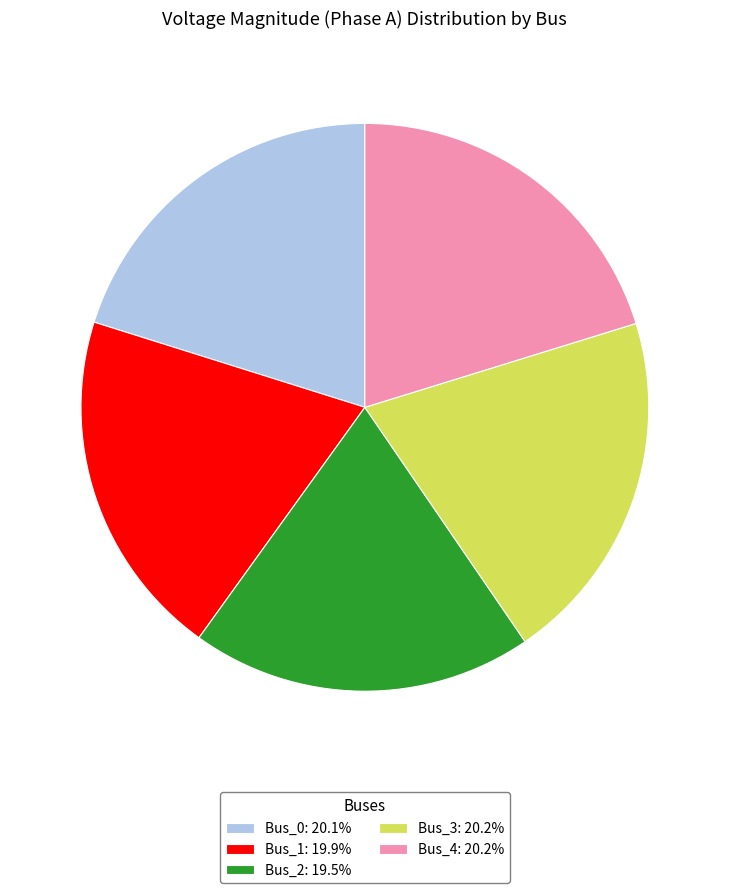

Approximately how many times larger is the value at Bus_2: 19.5% compared to Bus_4: 20.2%?

1.0